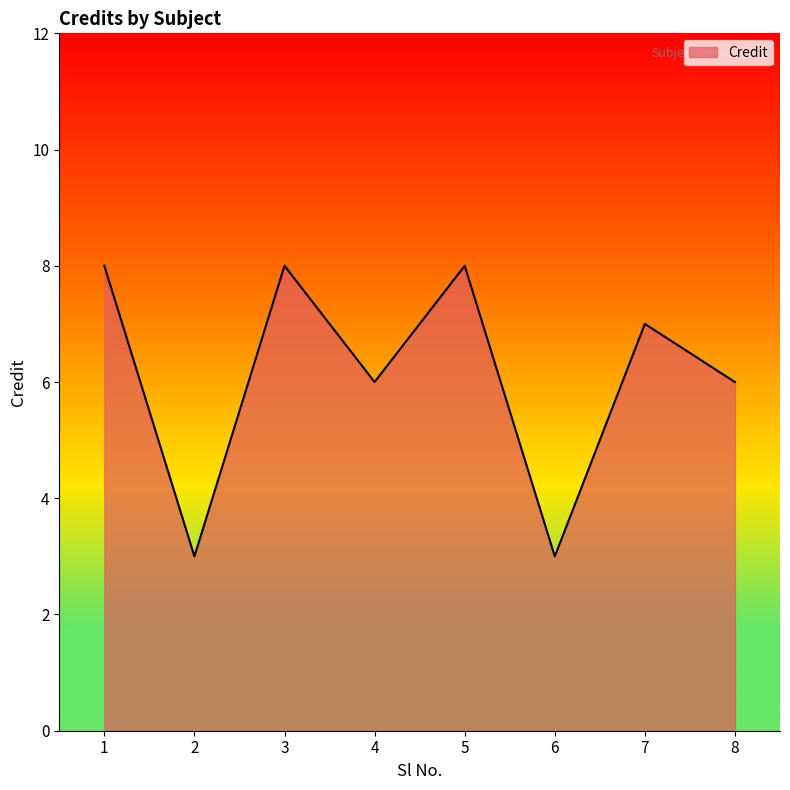

What is the change in value from 2 to 3?

+5